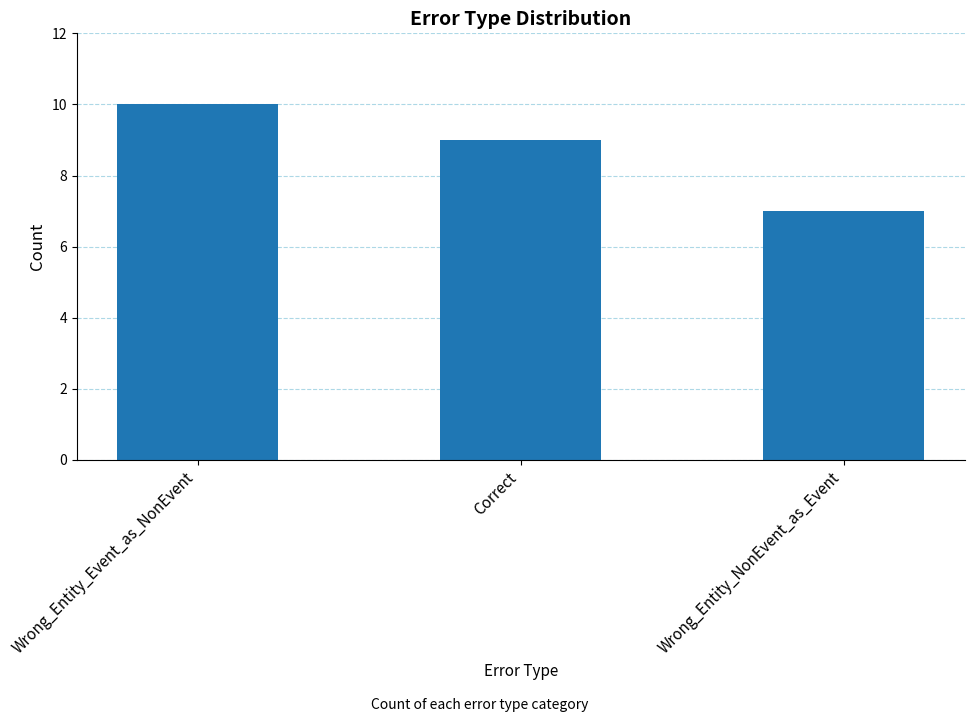

What is the difference between the values at Correct and Wrong_Entity_NonEvent_as_Event?

2